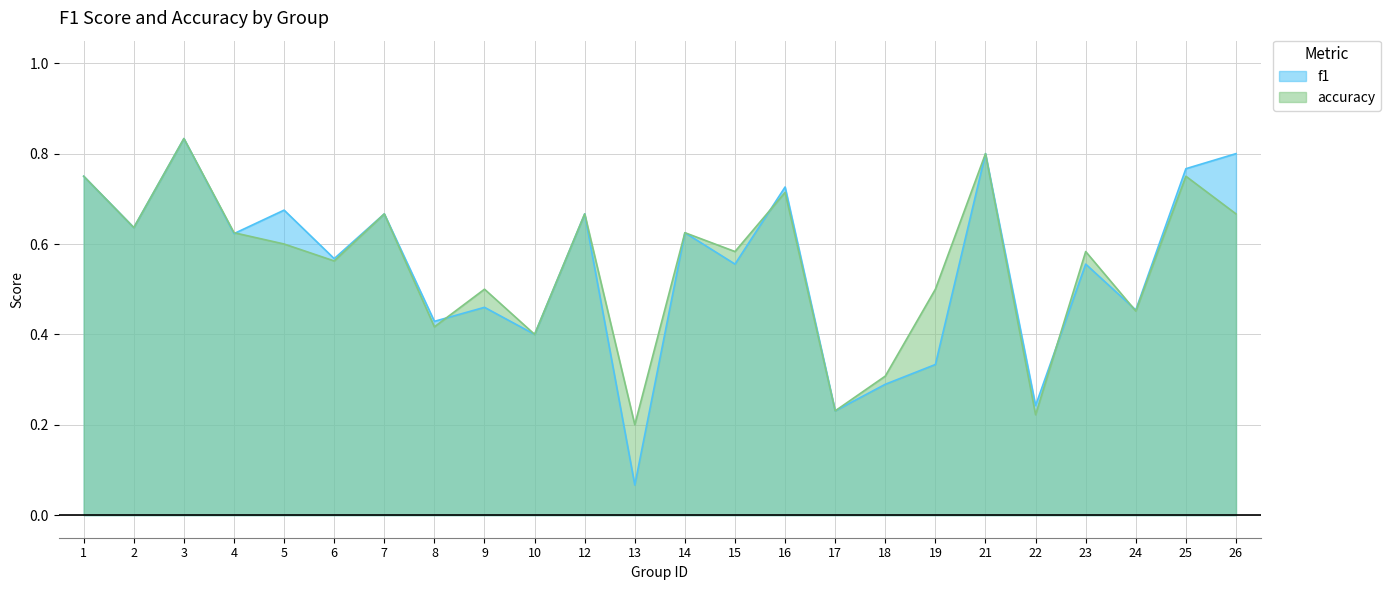

Which series has the largest range (max minus min)?

f1